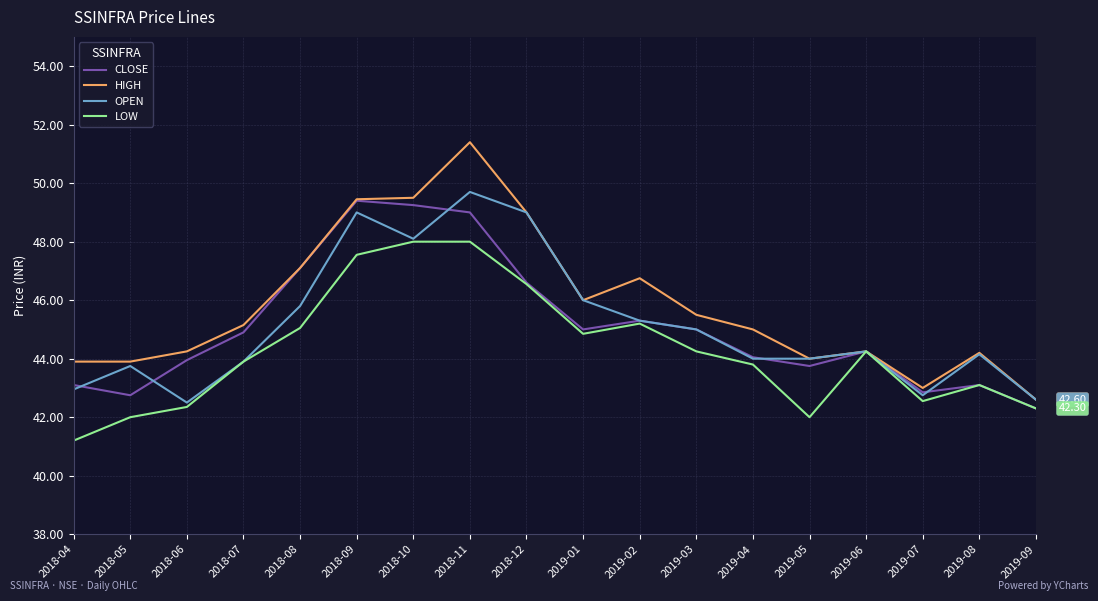

What is the sum of all LOW values?

796.9